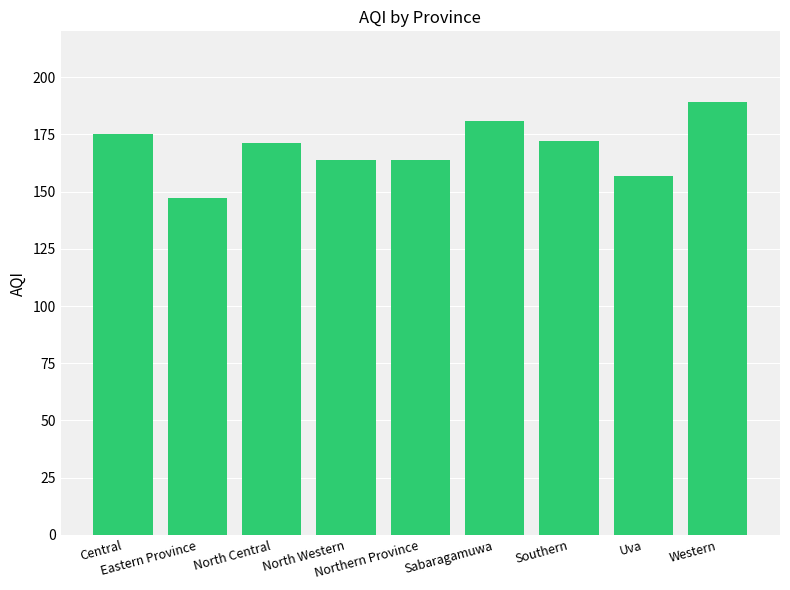

What is the minimum value shown in the chart?

147